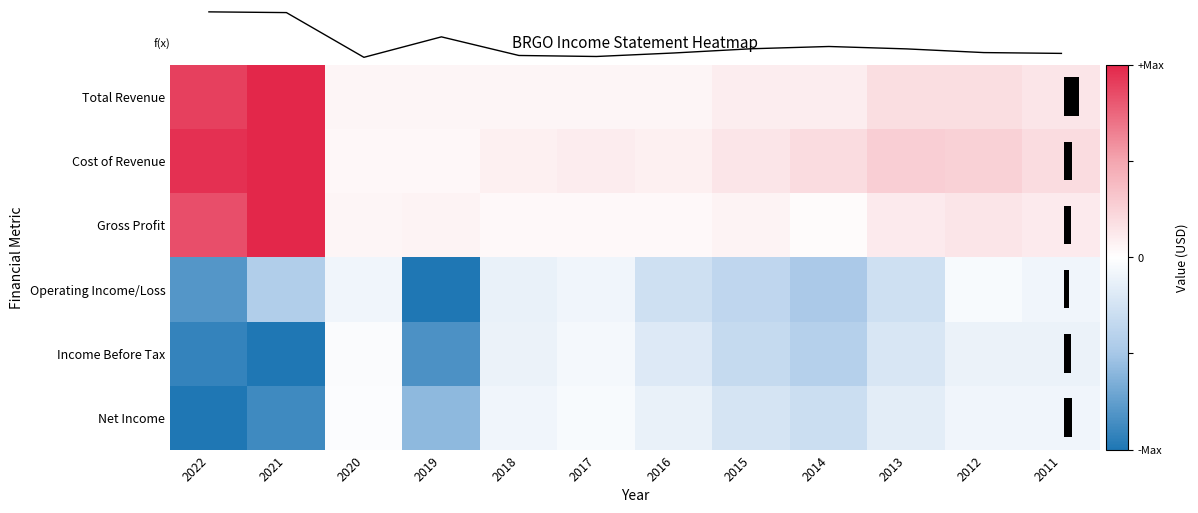

At which category does the chart reach its peak across all series?

2021